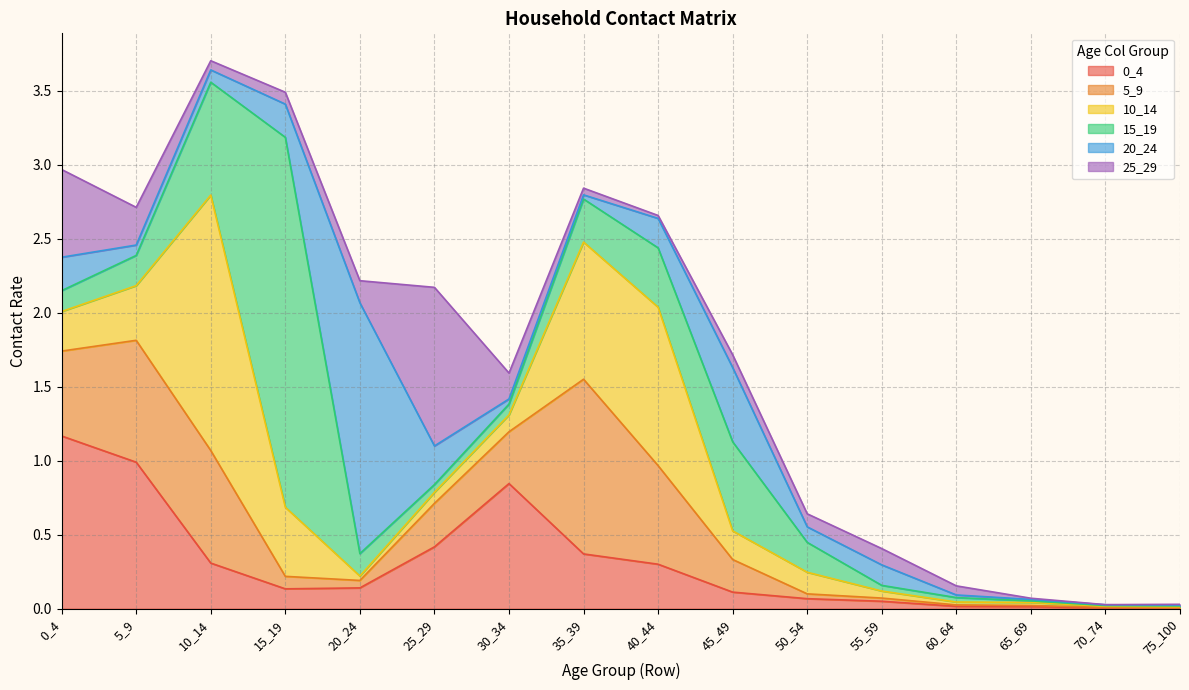

Rank the series at 55_59 from highest to lowest value.

20_24, 25_29, 0_4, 10_14, 15_19, 5_9